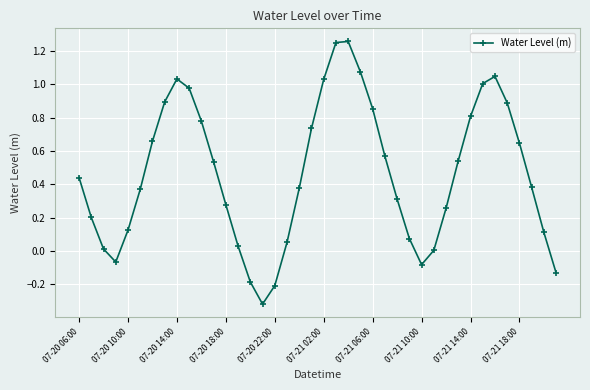

Does the chart display data point markers on the line(s)?

Yes